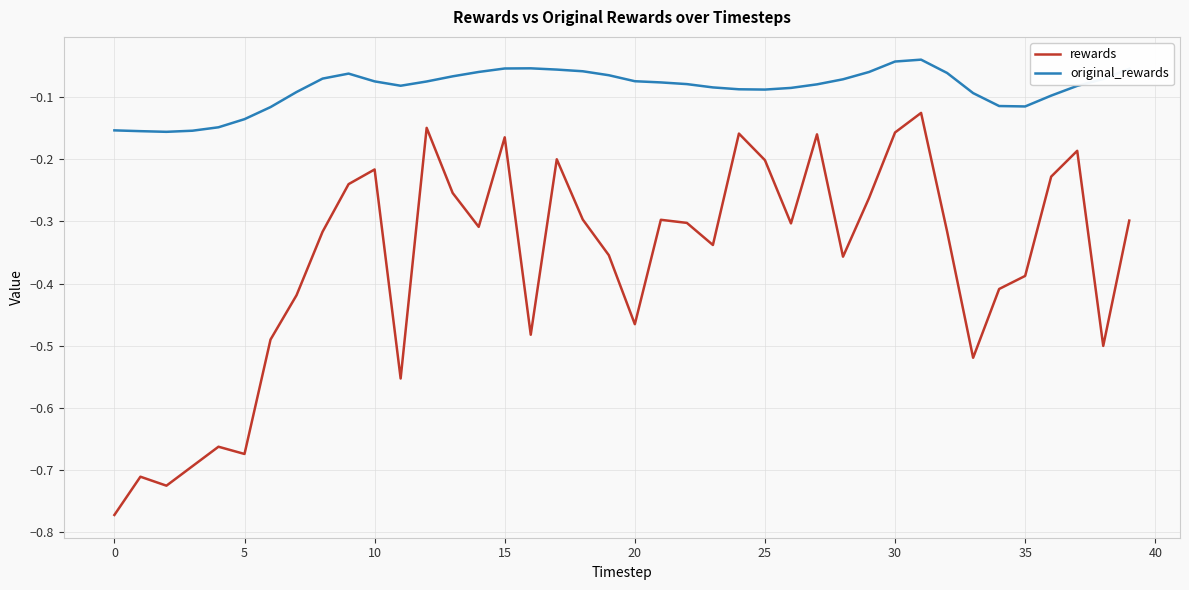

Does the chart display data point markers on the line(s)?

No